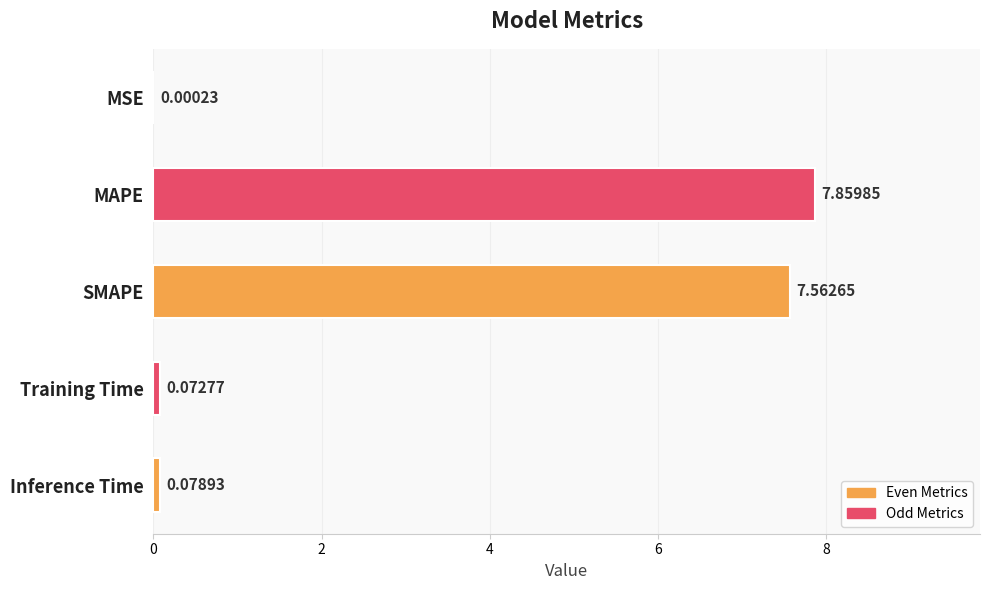

What is the sum of all values?

15.6